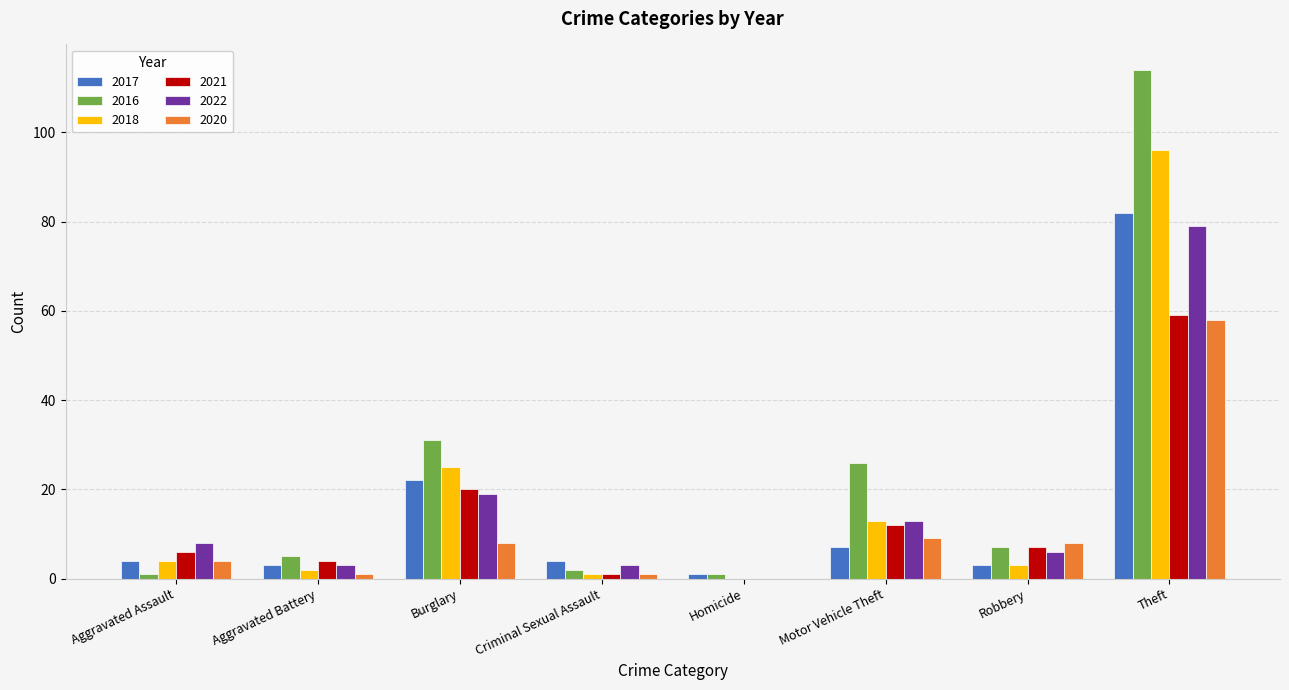

At which category is the sum across all series the highest?

Theft